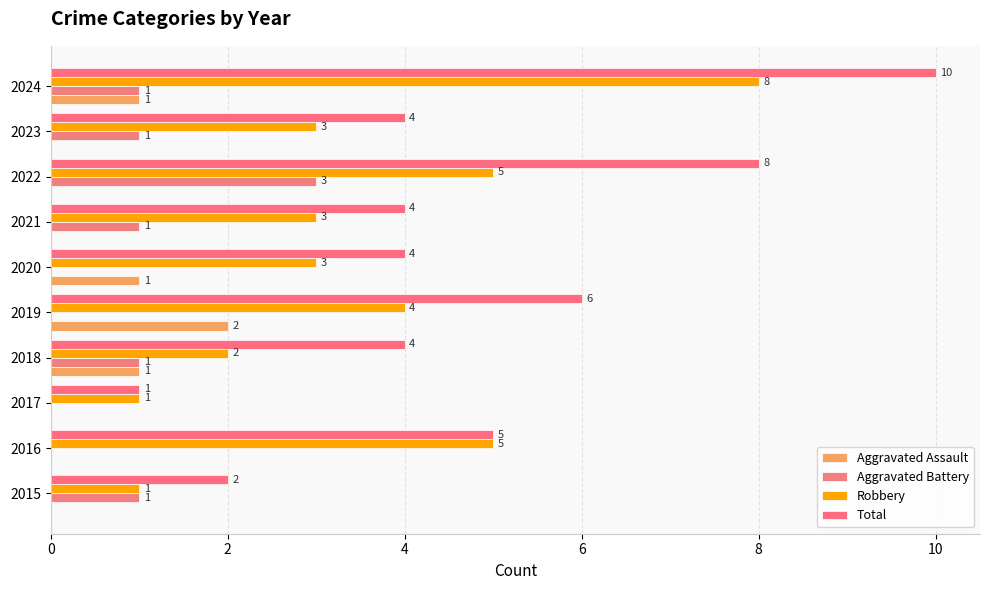

Count the Aggravated Assault values in the range 0 to 1.

9